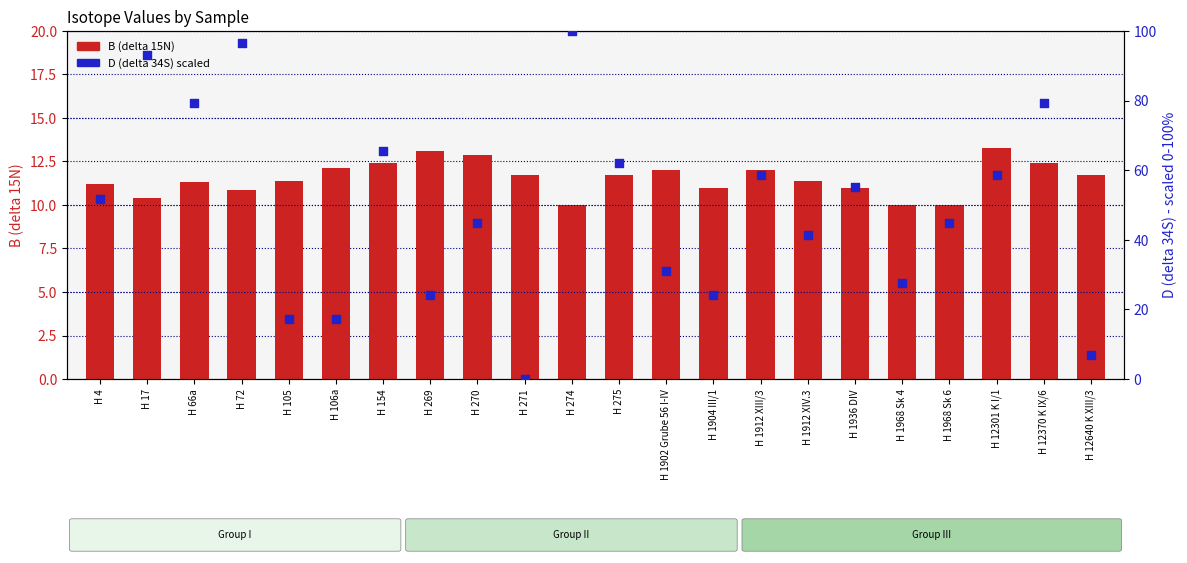

Which series reaches the minimum Y coordinate?

D (delta 34S)